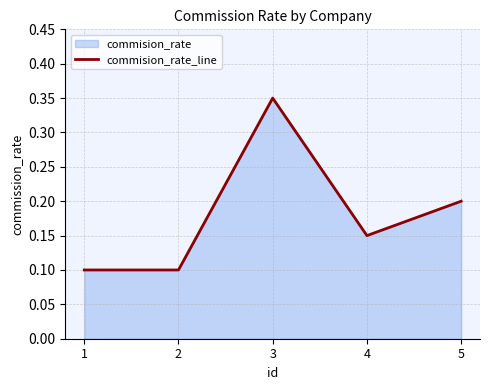

What is the average value?

0.2